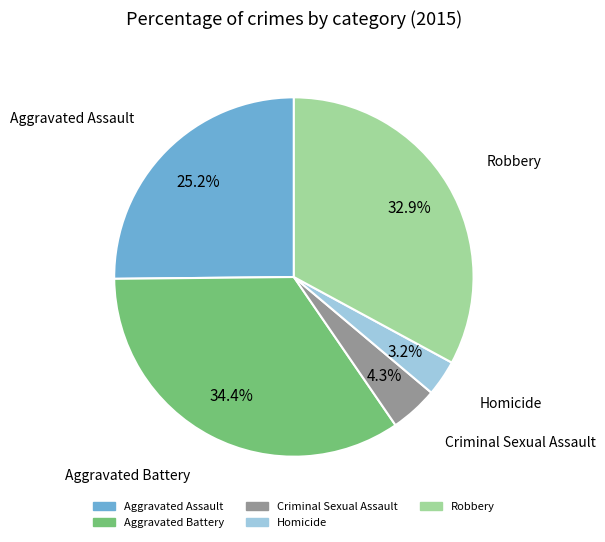

True or false: Aggravated Assault accounts for 25% of the total.

True